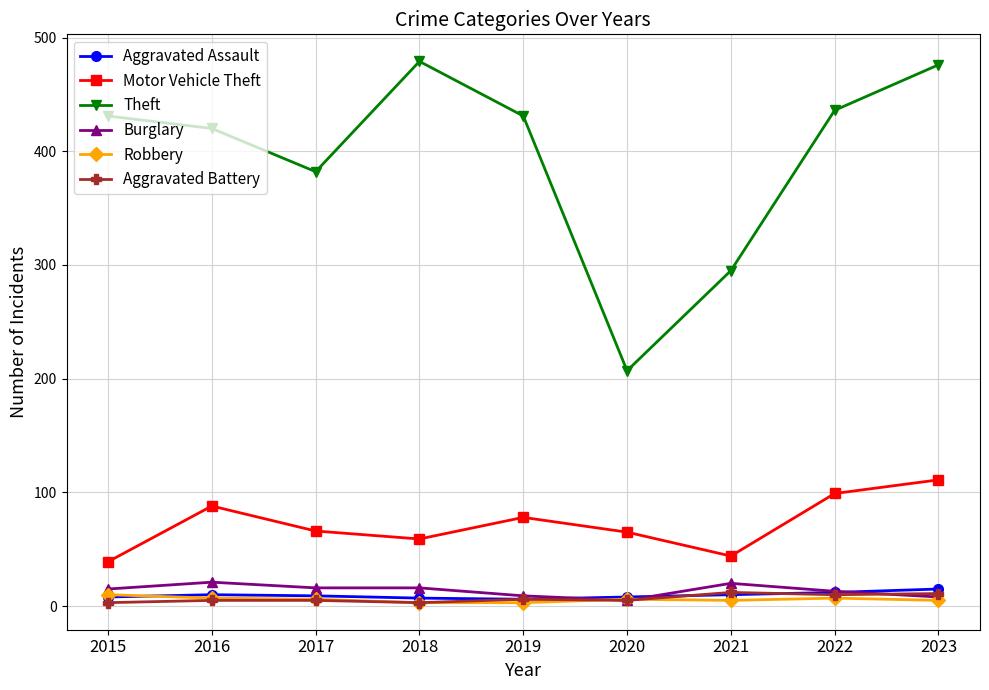

What is the value of the Motor Vehicle Theft point at the 8th from the left?

99